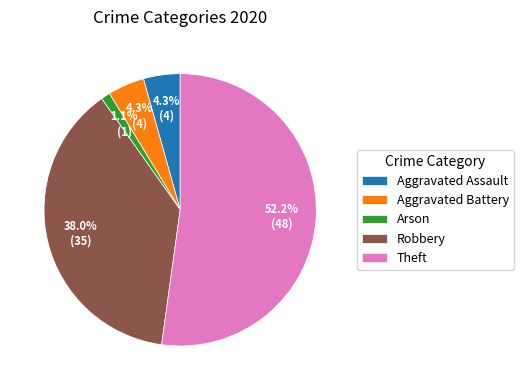

Does any single category account for the majority?

Yes